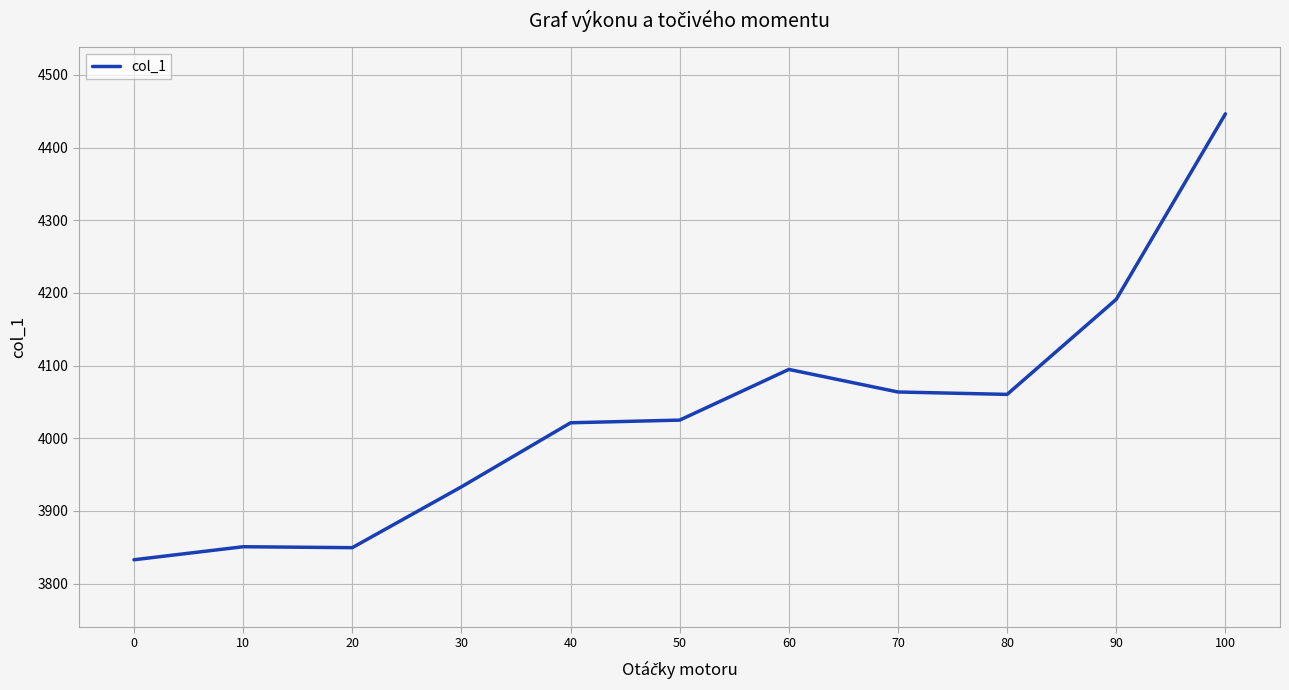

The chart shows a value of 4021.3 at 40. True or false?

True